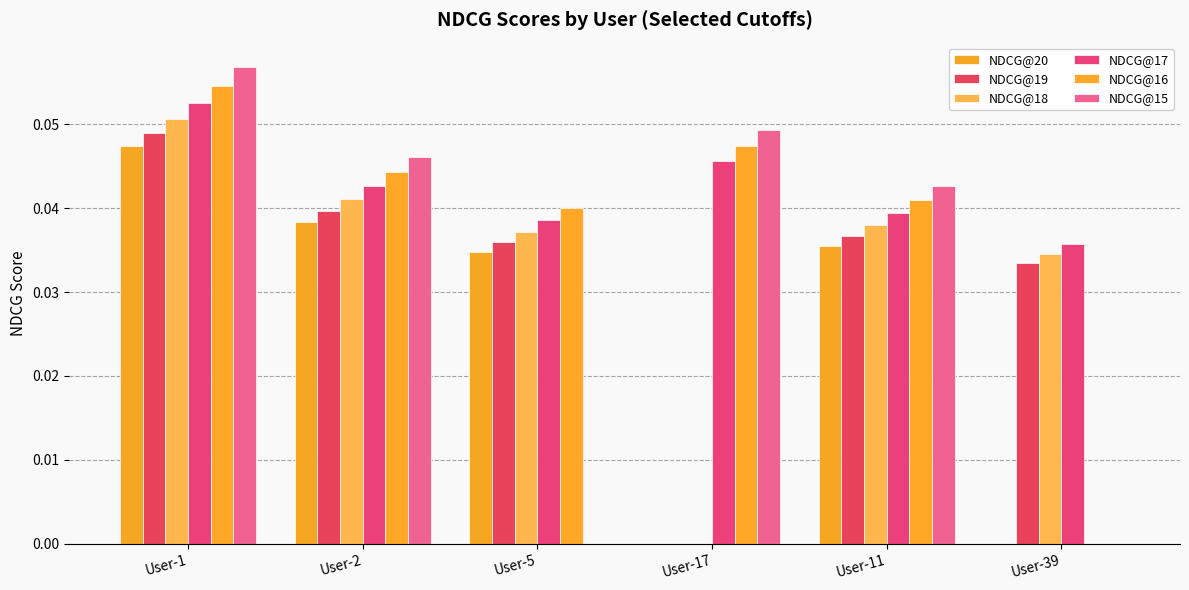

Are the bars grouped side by side (vs. stacked)?

Yes